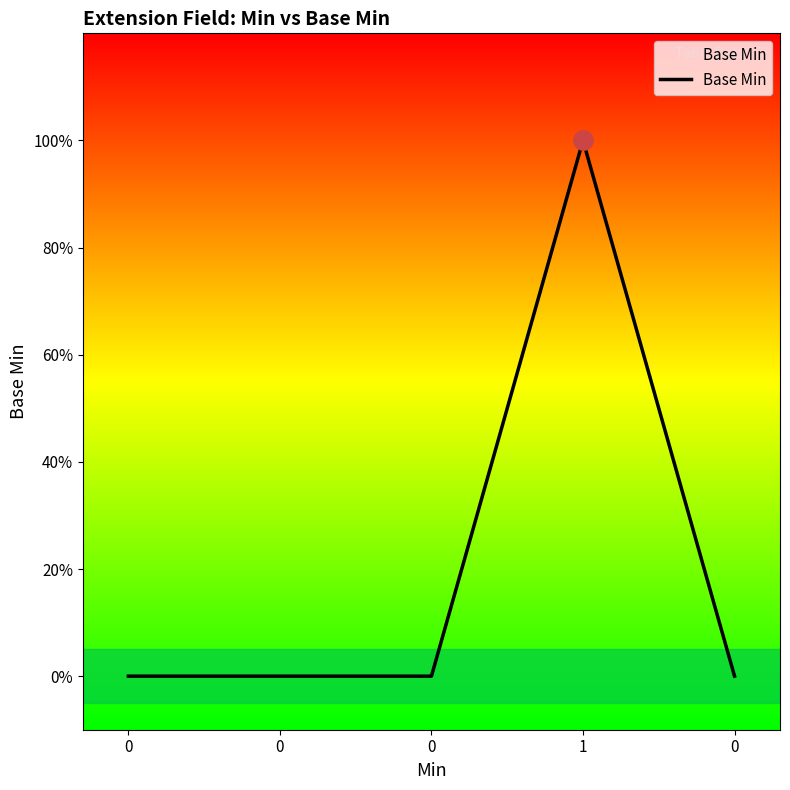

What is the sum of all values?

1